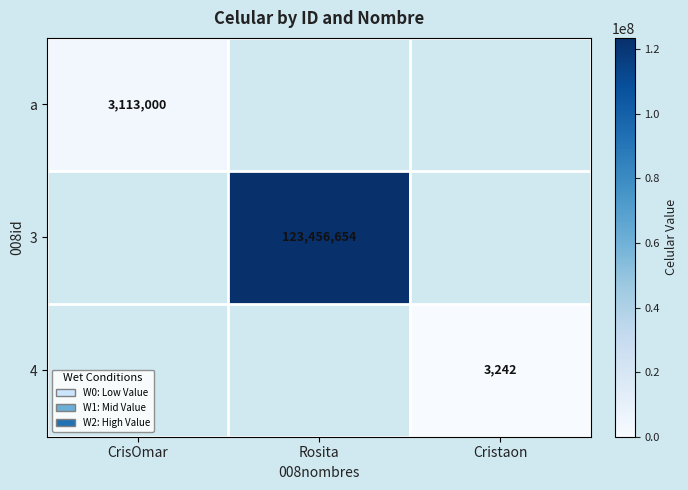

How many categories are shown in the chart?

3